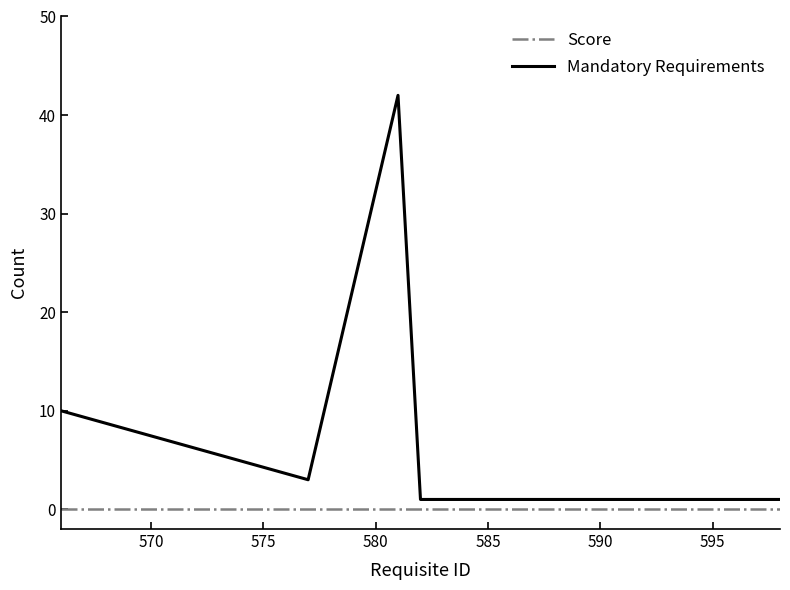

Which series has the largest total across all categories?

Mandatory Requirements